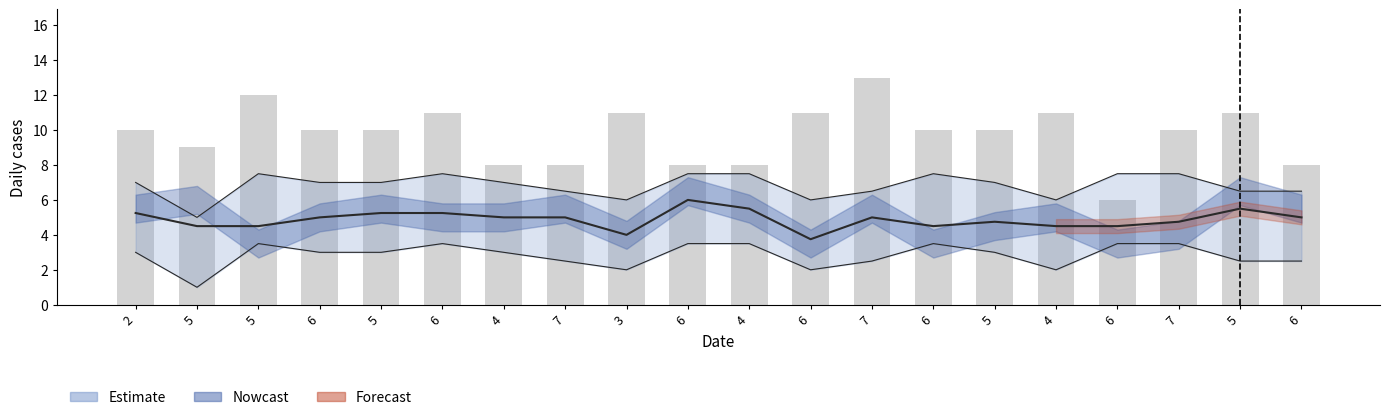

Read the value at 6.

10